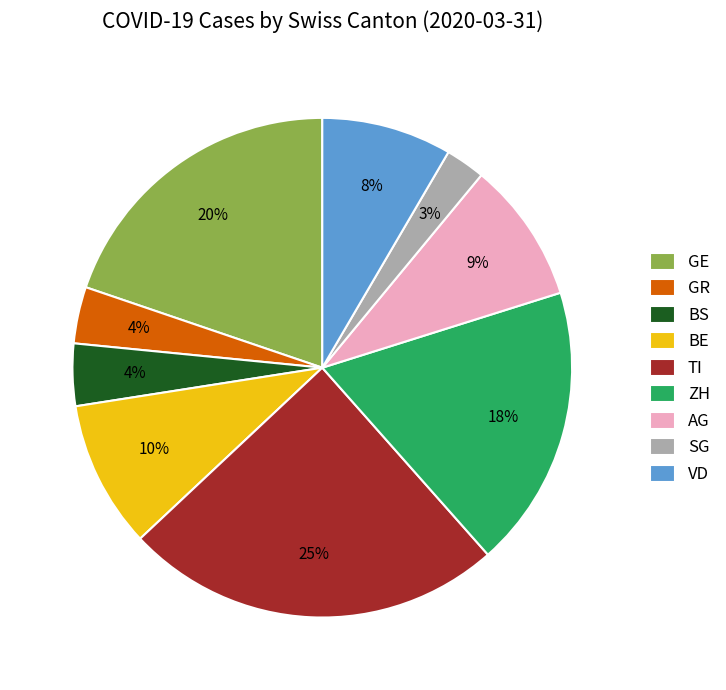

To the nearest percent, what is the difference between the TI and GE slice percentages?

5%